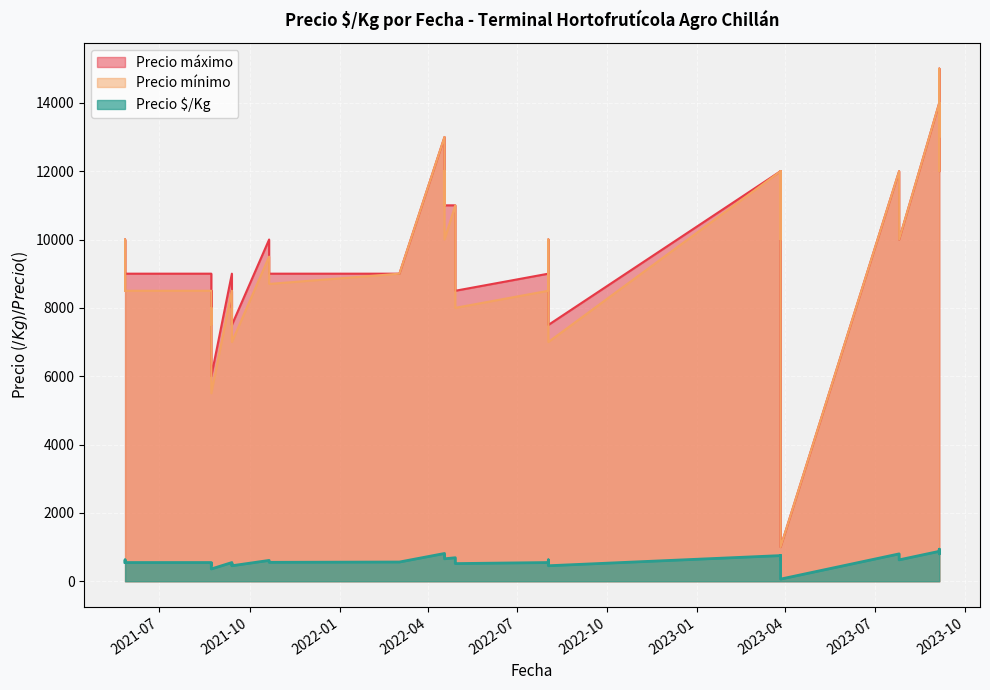

Count the number of categories in the chart.

40